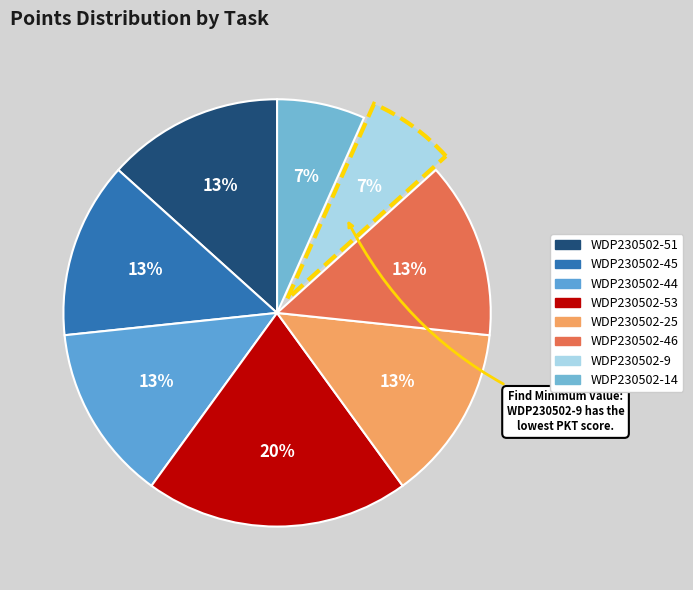

Does WDP230502-45 represent more than half of the total?

No